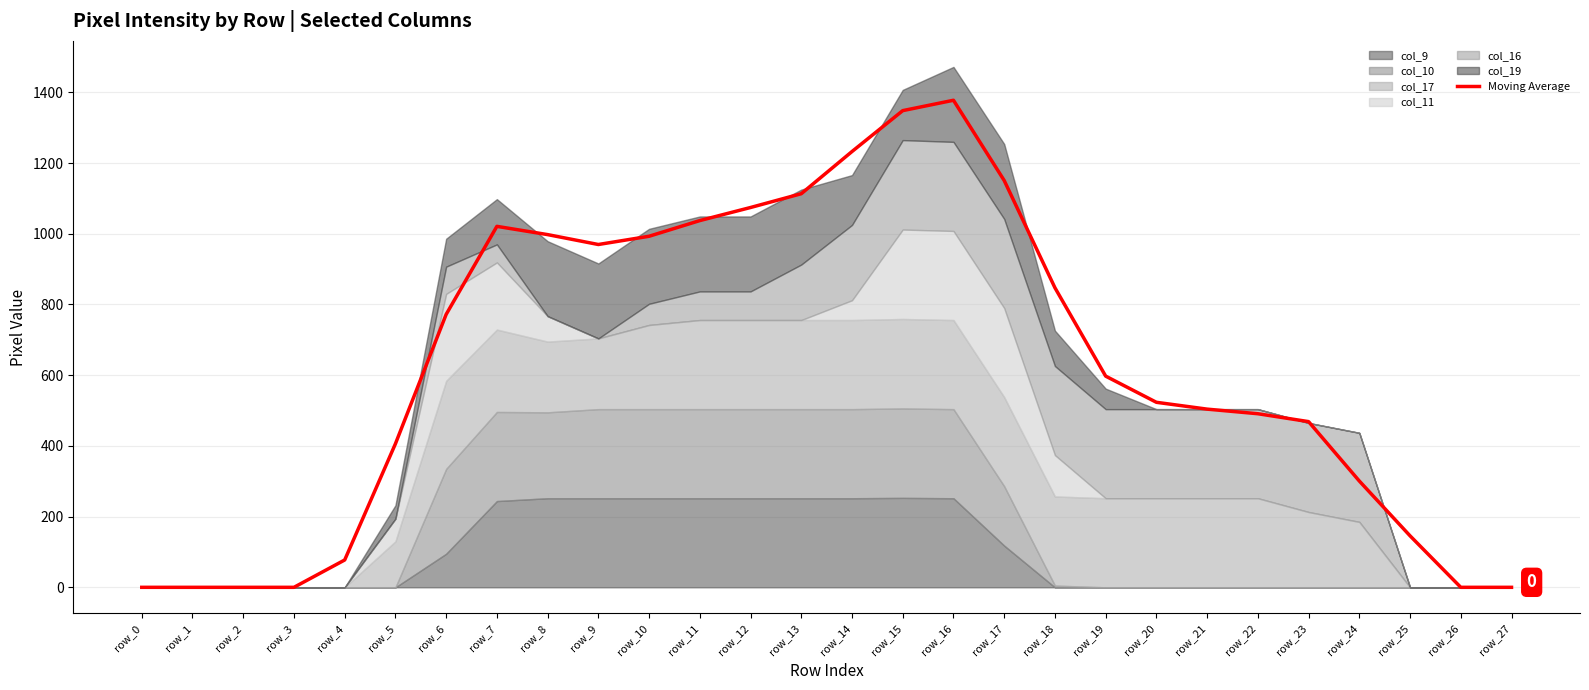

At which category does the chart reach its minimum across all series?

row_0